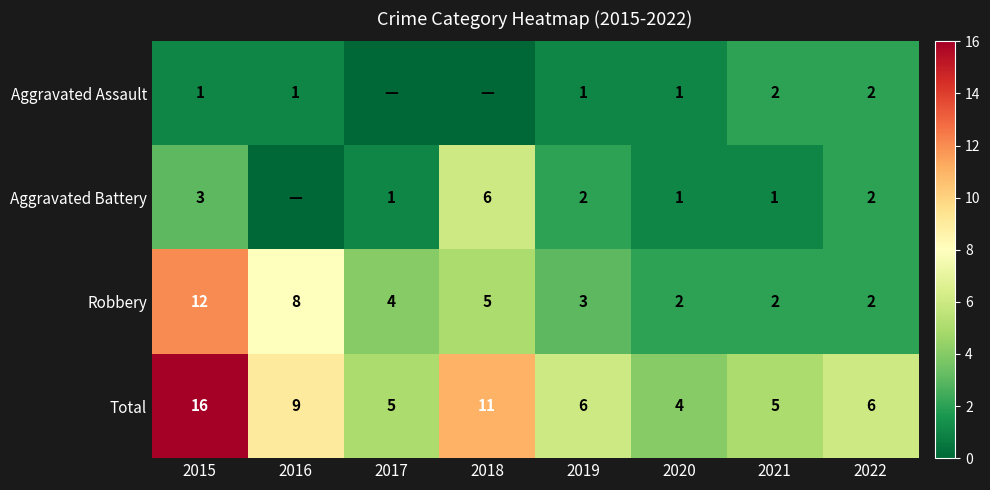

Is the value of Total at 2022 greater than the value of Aggravated Battery at 2022?

Yes